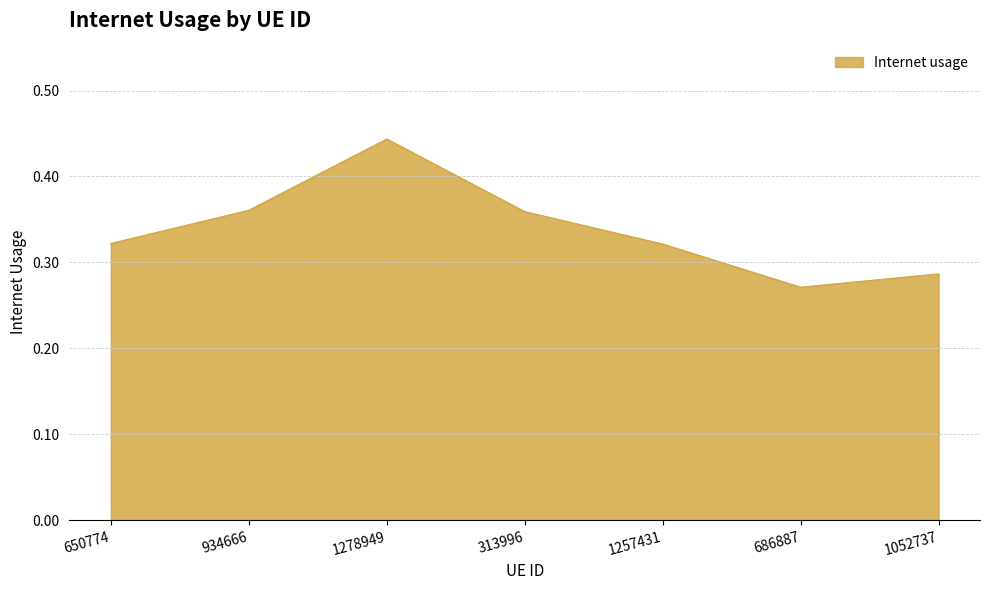

Is it true that the value at 1257431 is 0.5?

False